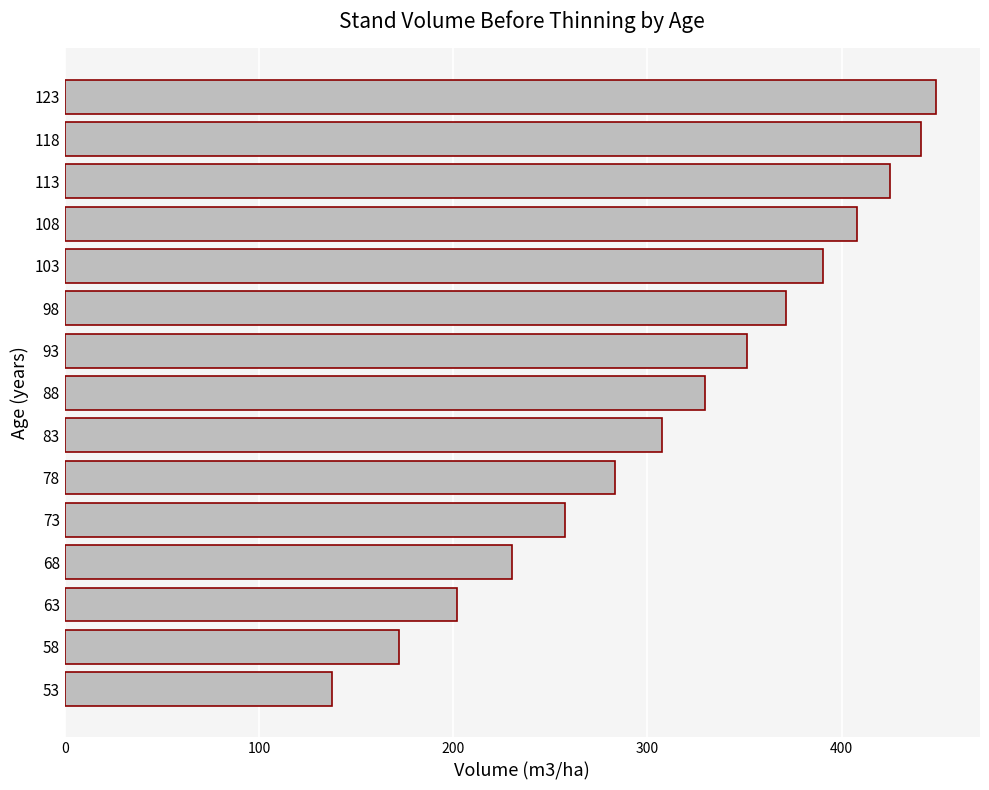

How many categories are shown in the chart?

15